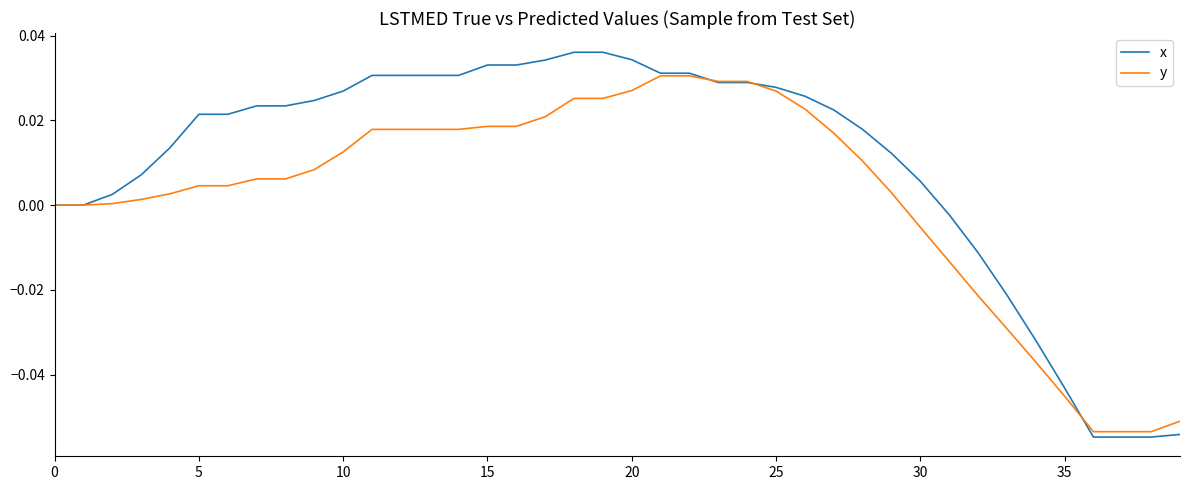

Which series has the largest range (max minus min)?

x